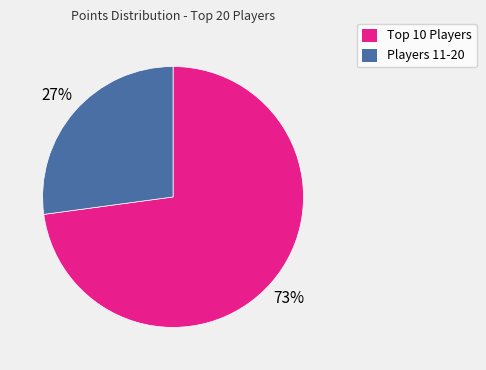

Does any single category account for the majority?

Yes